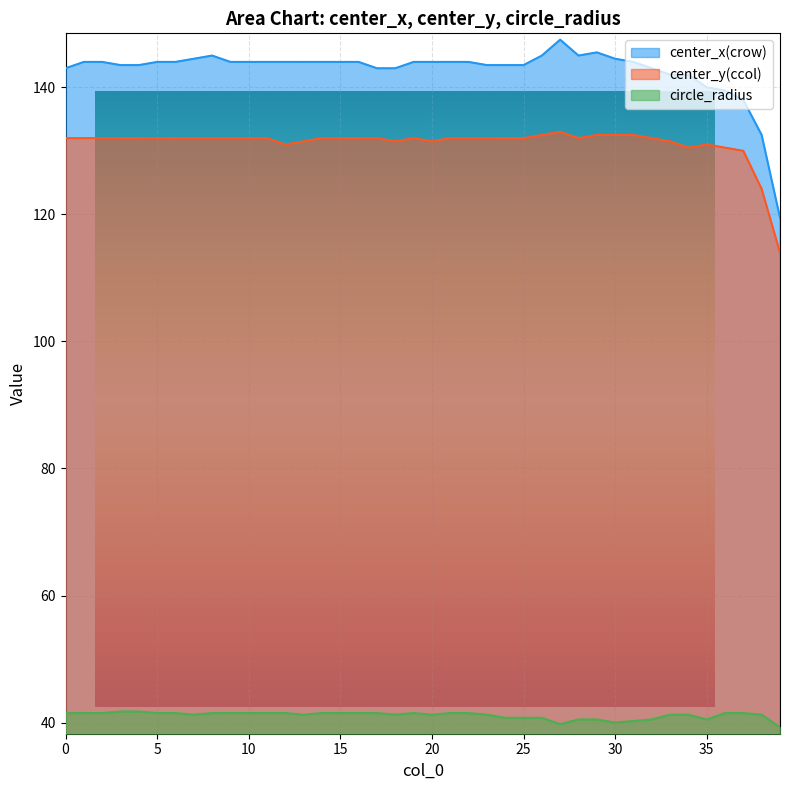

Which category has the lowest value in the center_x(crow) series?

39